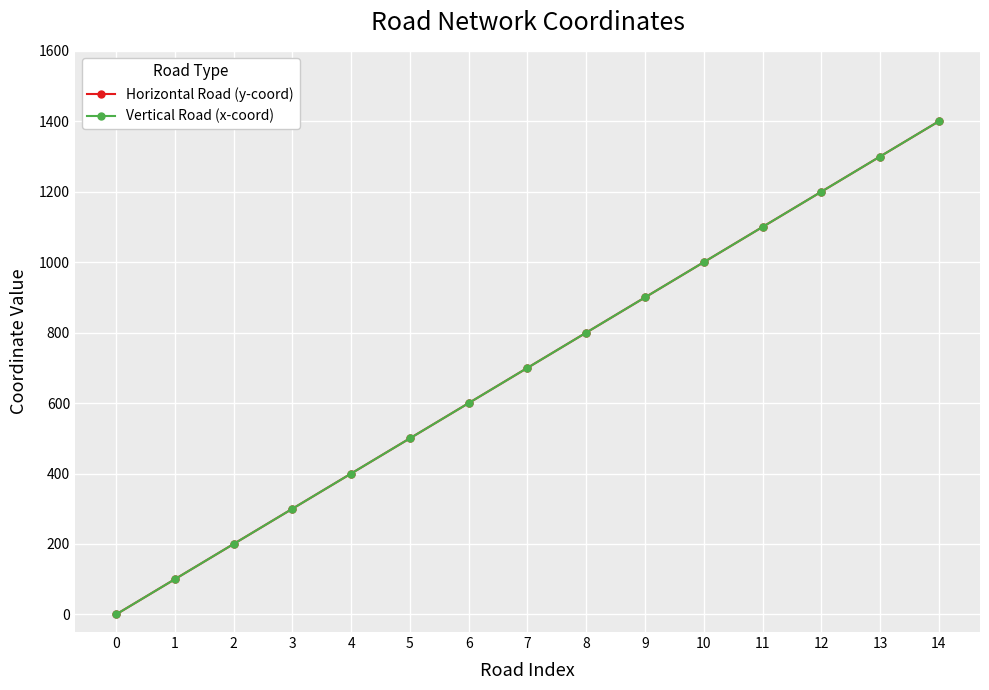

Is this an area chart (filled region under the line)?

No